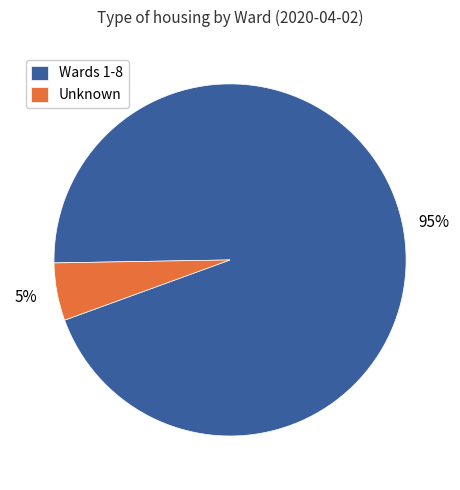

Combined, do Unknown and Wards 1-8 account for over 50%?

Yes